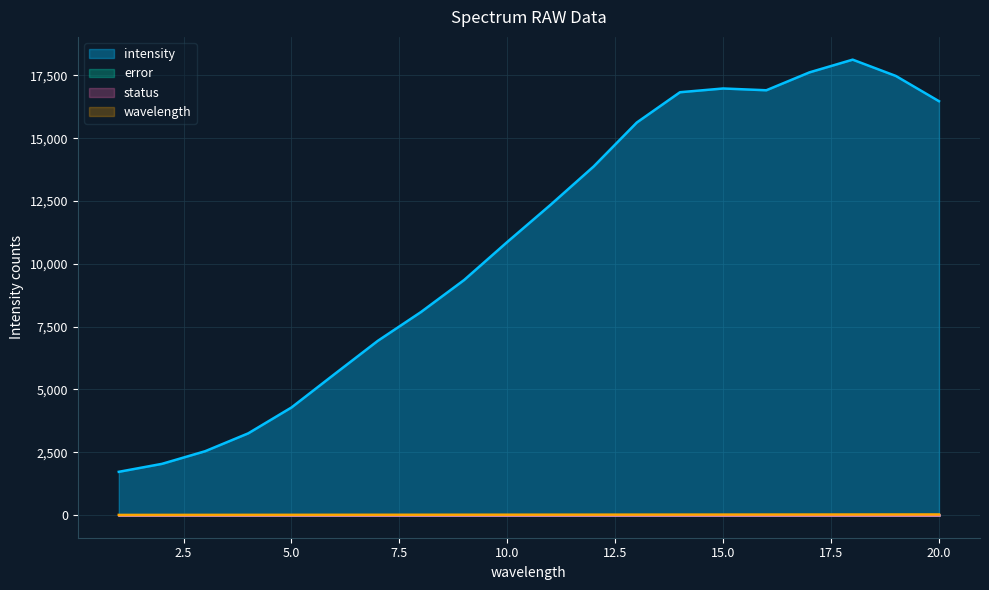

Is it true that intensity equals 17482 at 19?

True